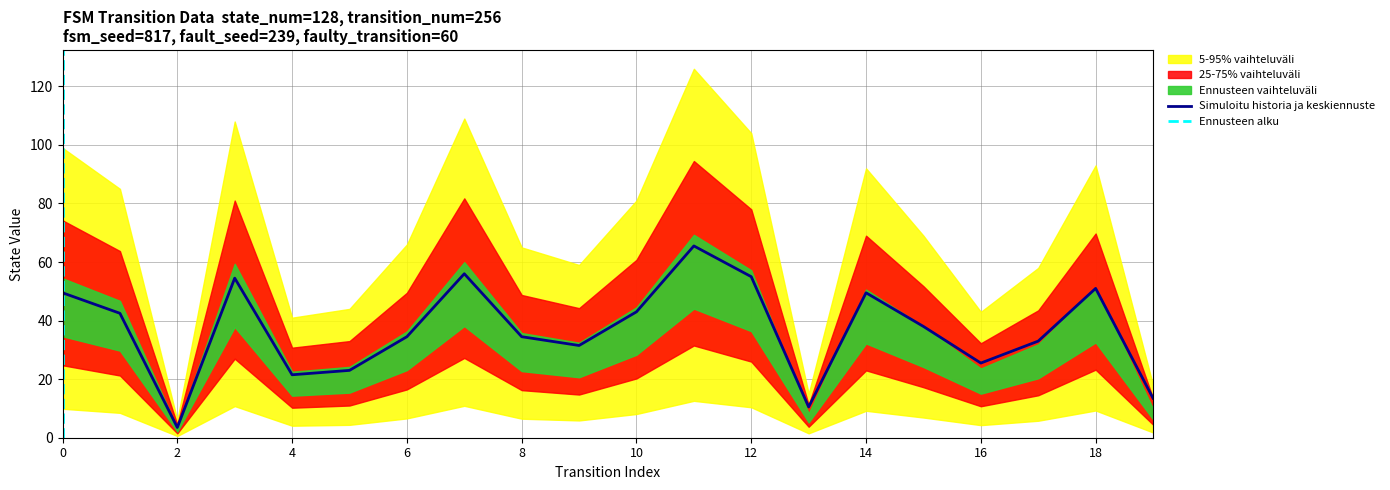

What is the maximum value for Simuloitu historia ja keskiennuste?

65.5